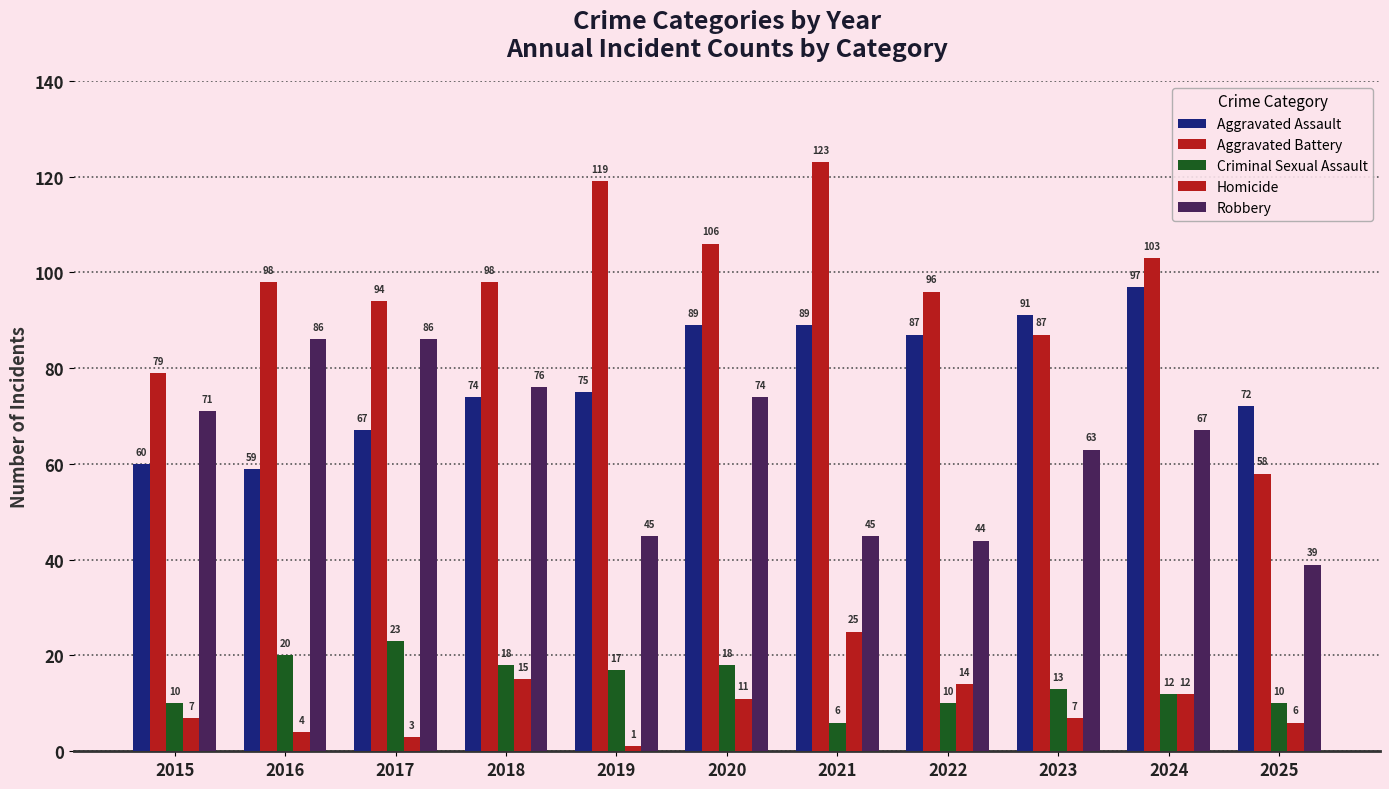

What is the approximate value of Homicide at 2015, to the nearest 5?

5